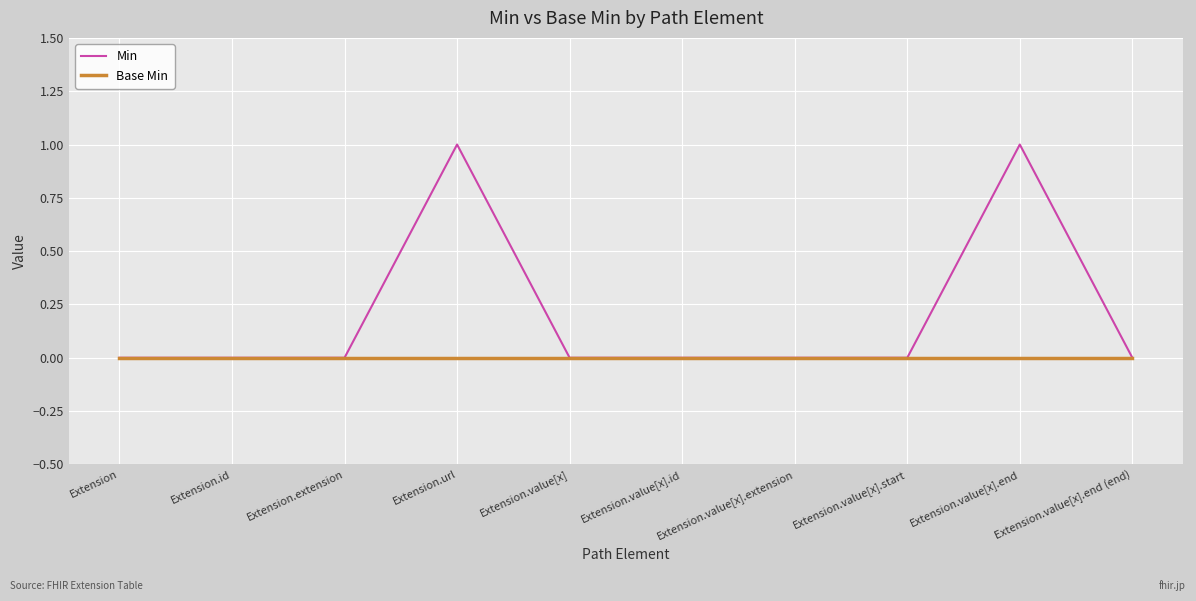

The Min series shows 1 at Extension.extension. True or false?

False